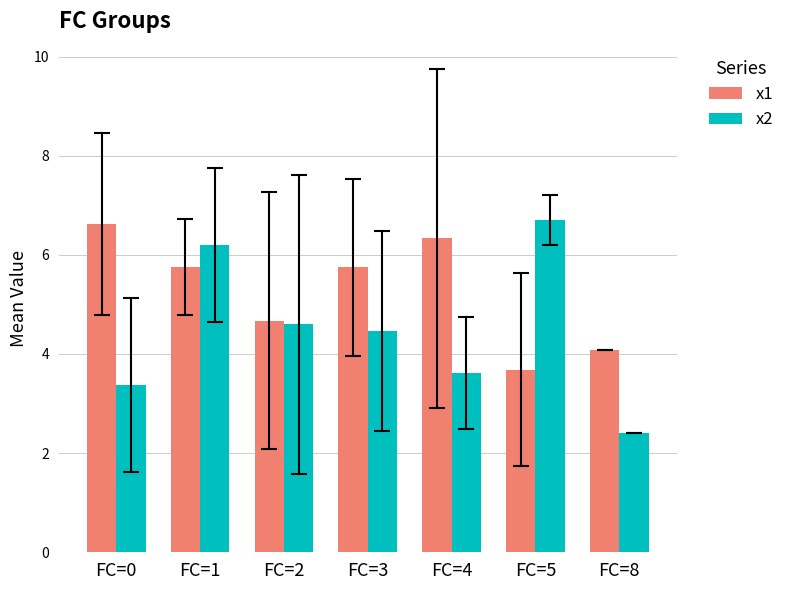

Rank the series by their average value, from highest to lowest.

x1, x2